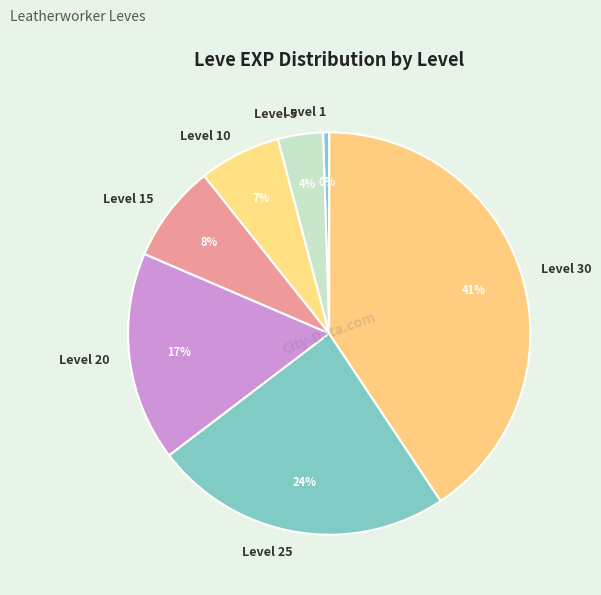

What is the smallest slice in the pie chart?

Level 1